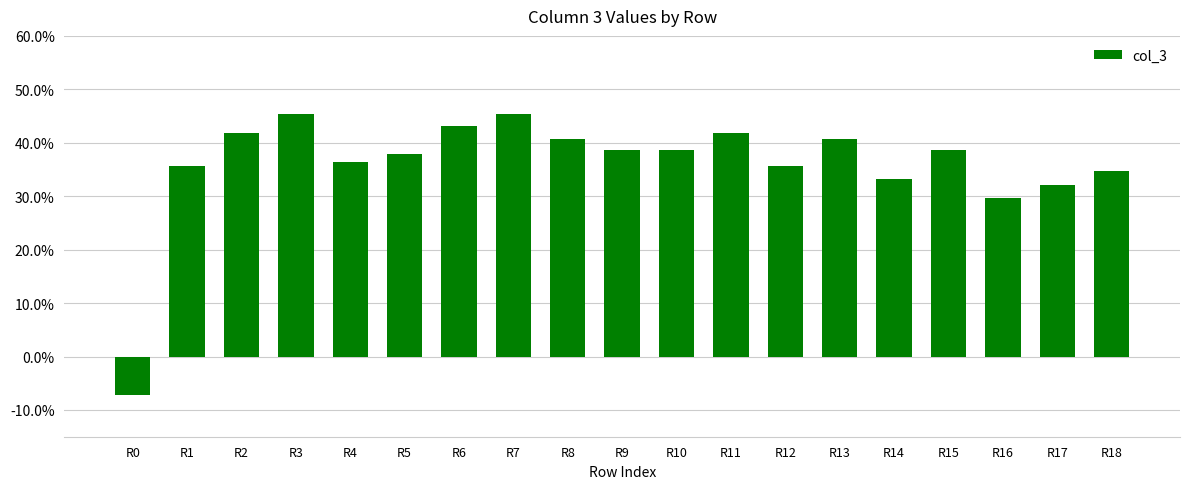

At which category does the chart reach its minimum across all series?

R0